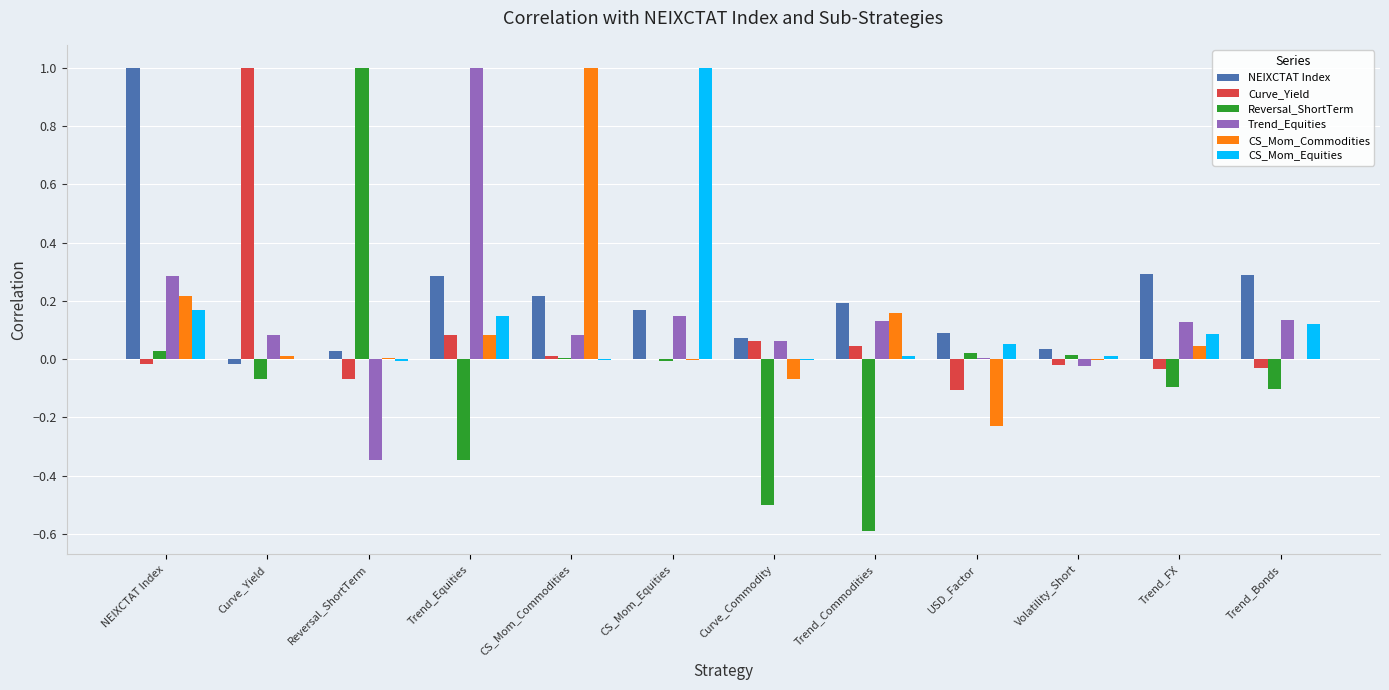

What is the sum of all Trend_Equities values?

1.7